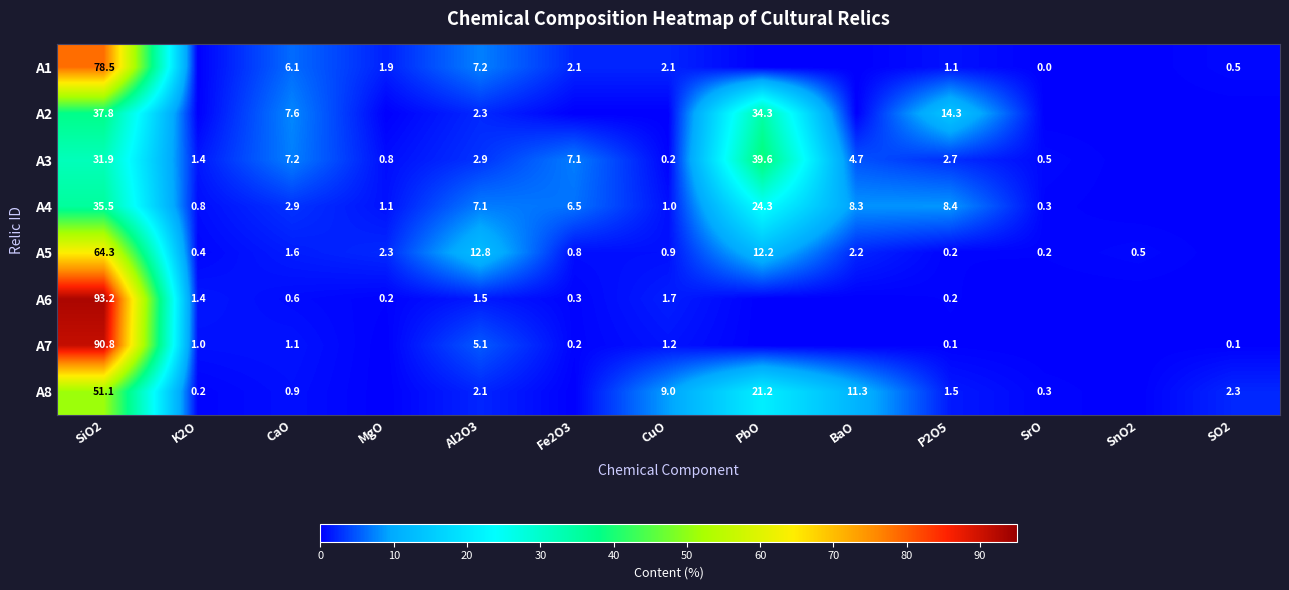

Is the value of A4 at P2O5 greater than the value of A6 at CuO?

Yes